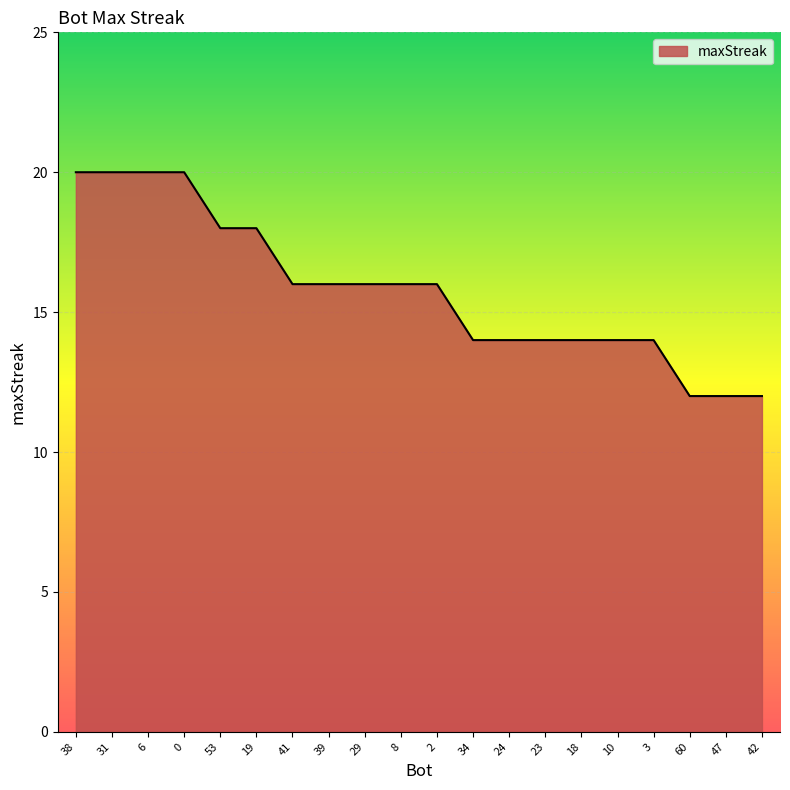

What is the sum of all values?

316